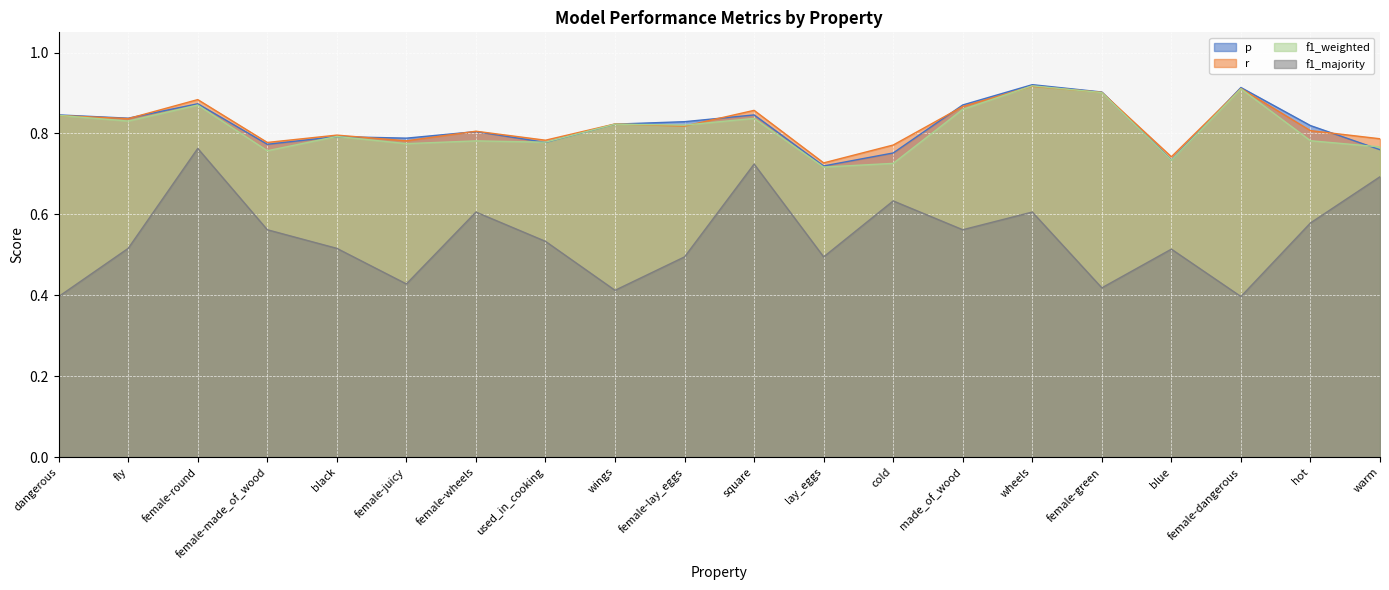

What is the total value across all series at blue?

2.7